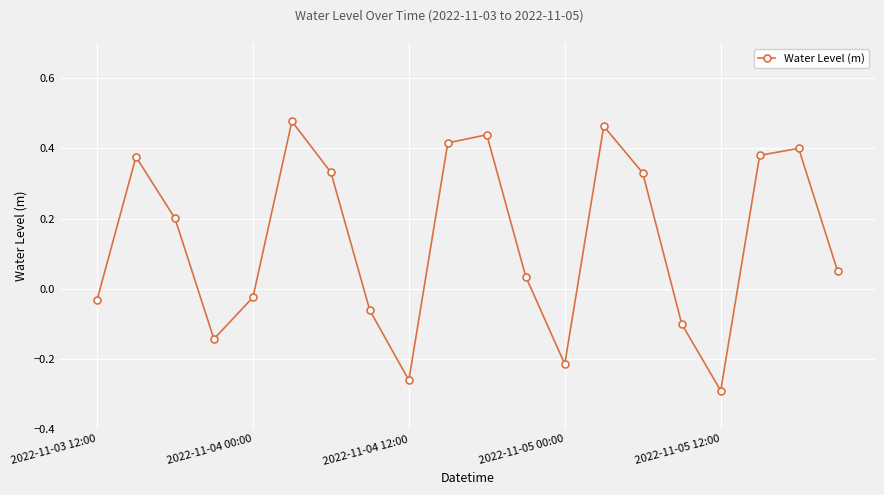

How many interior local peaks (higher than both neighbors) does the data have?

5